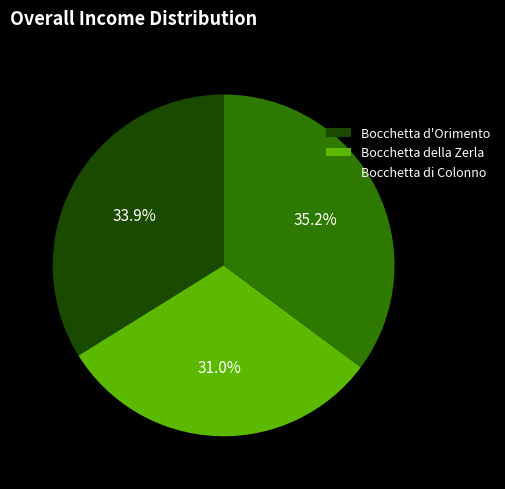

Which slice is the smallest?

Bocchetta della Zerla